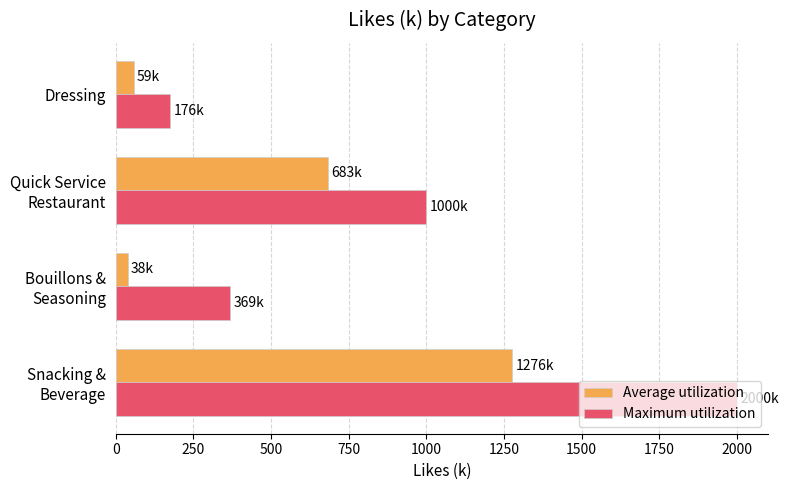

Count the number of categories in the chart.

4